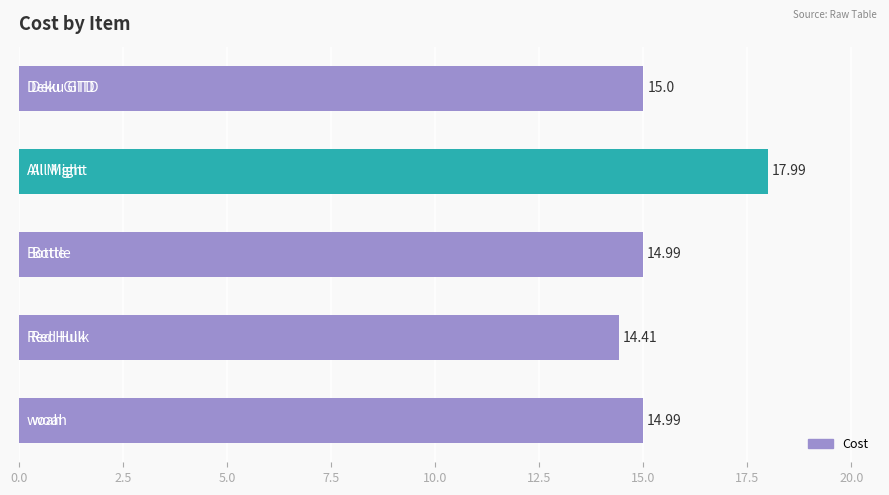

What is the difference between the second highest and minimum values?

0.6